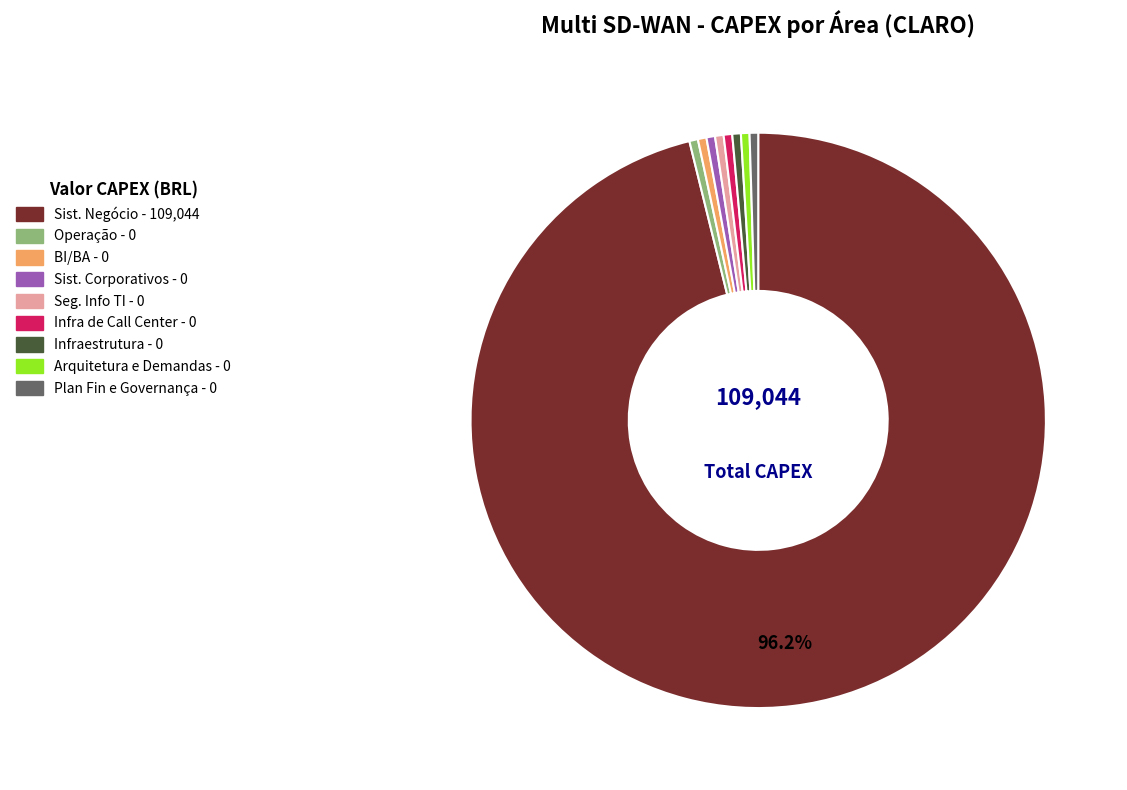

Is the sum of Operação and BI/BA greater than half?

No